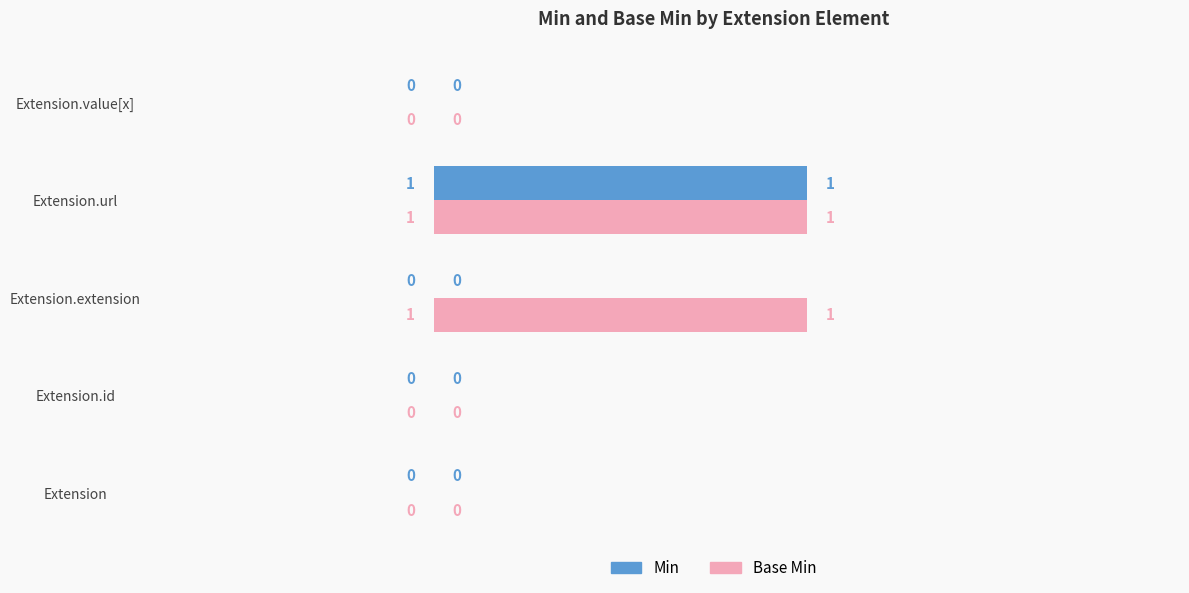

Between Extension.extension and Extension.url, which series saw the biggest shift?

Min